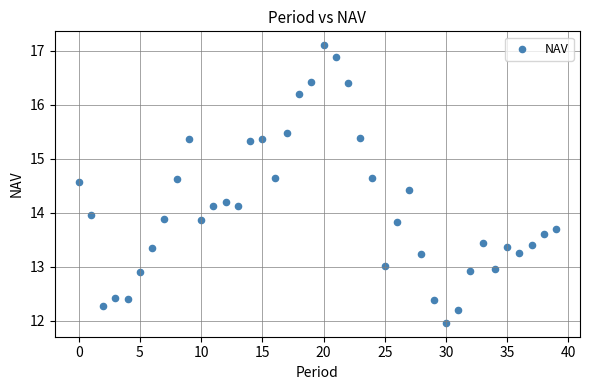

What is the range of Y values (max minus min)?

5.1